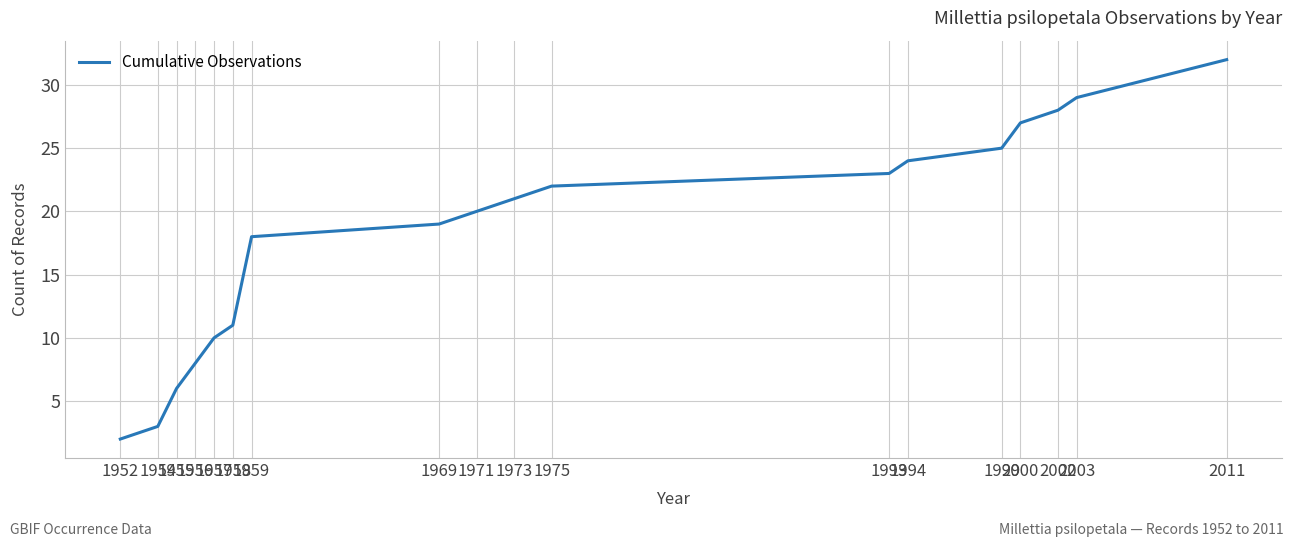

What is the difference between the values at 1959 and 1958?

7